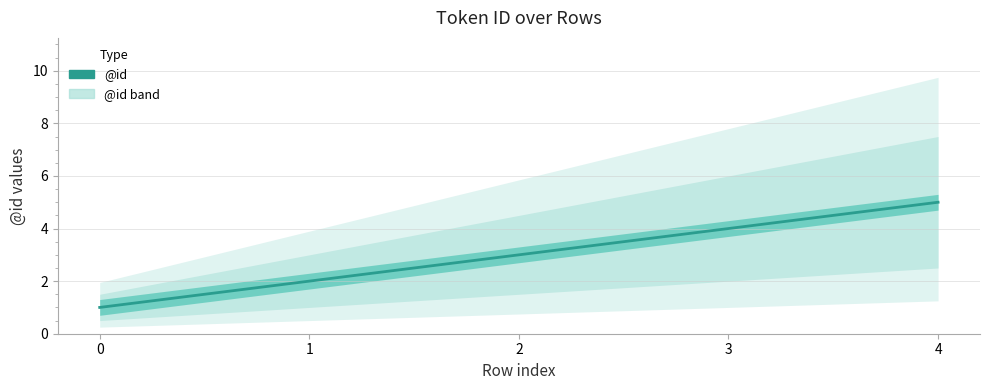

List the labels in order of value, largest first.

4, 3, 2, 1, 0